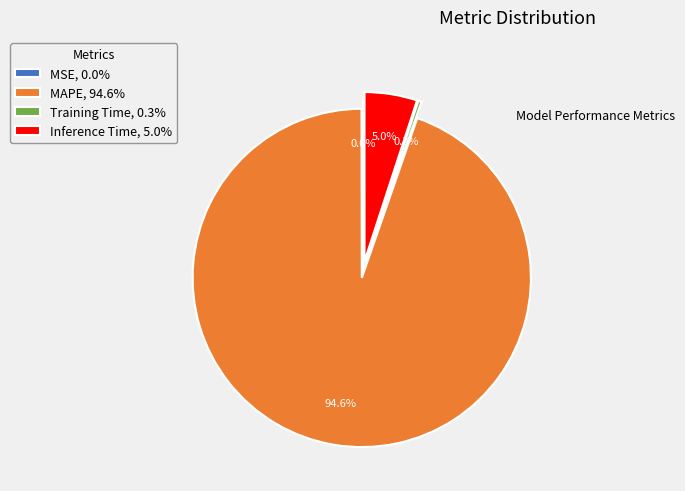

Combined, what portion of the pie is Training Time, 0.3% and MAPE, 94.6%?

95.0%